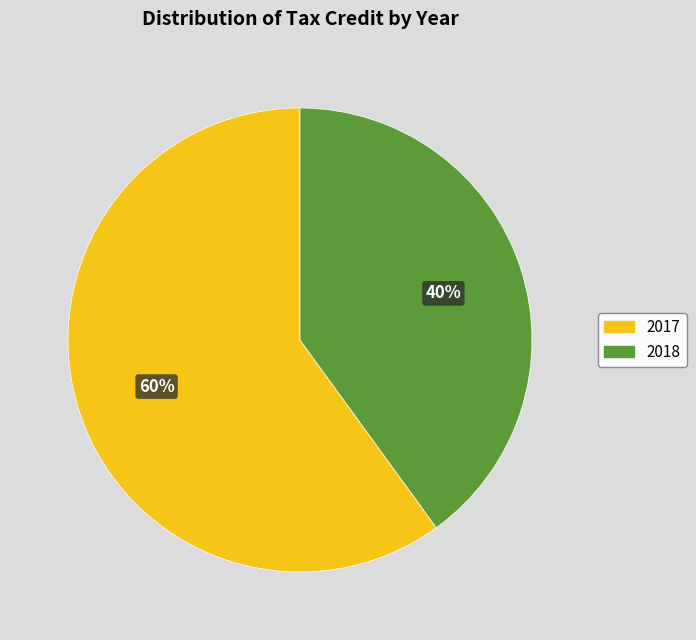

How many segments does this pie chart have?

2